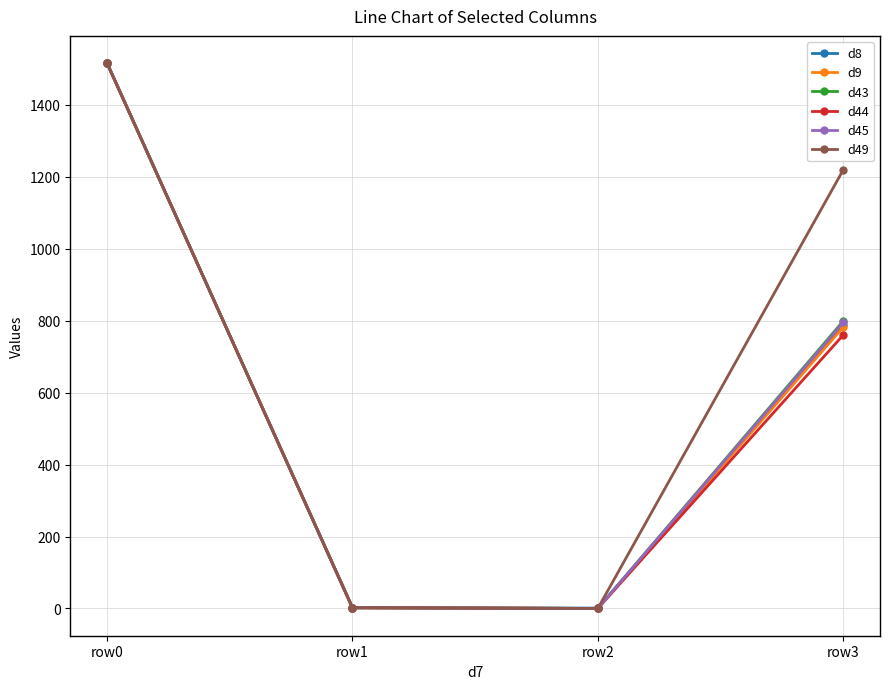

What are all the series names shown in the legend?

d8, d9, d43, d44, d45, d49